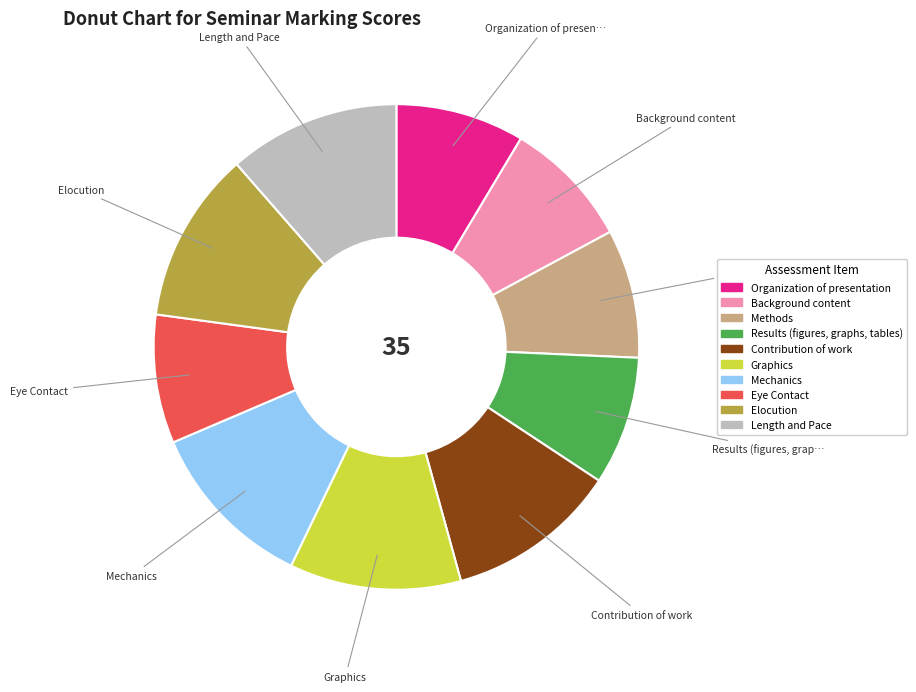

Do Contribution of work and Methods together represent more than half of the pie?

No